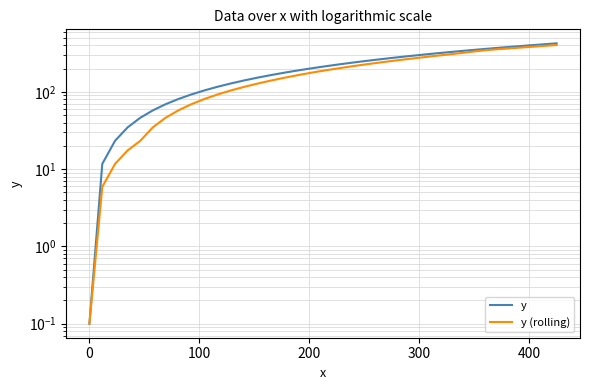

List the series in order of their overall mean, lowest first.

y (rolling), y